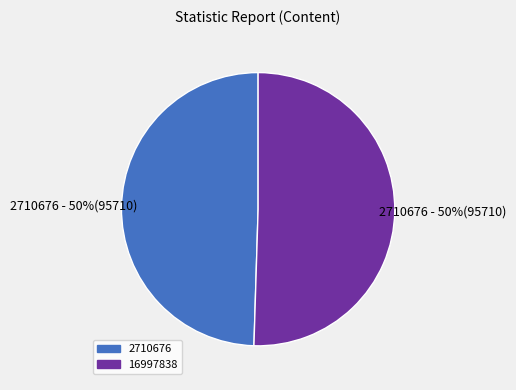

The 2710676 slice represents 50% of the pie. True or false?

True